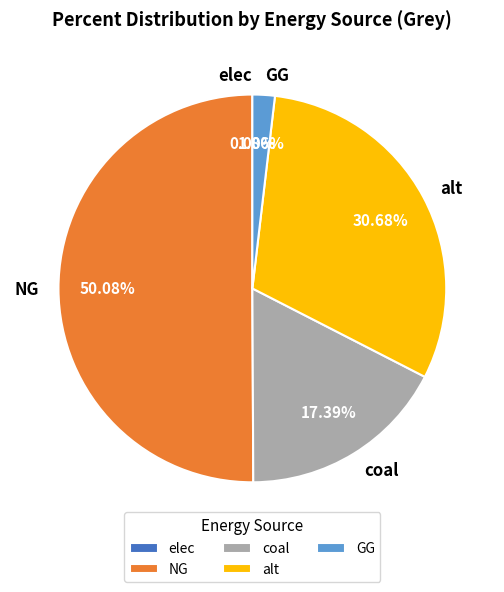

To the nearest percent, what portion does coal represent?

17%